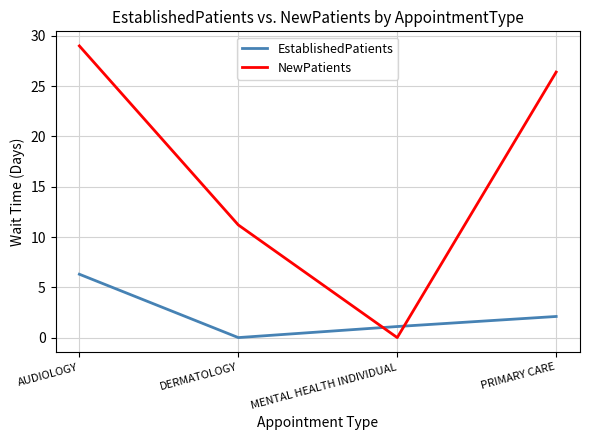

List the series in order of their overall mean, lowest first.

EstablishedPatients, NewPatients